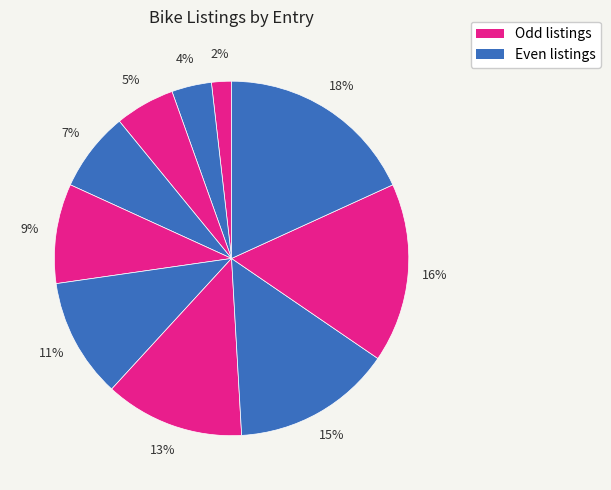

How many segments does this pie chart have?

10